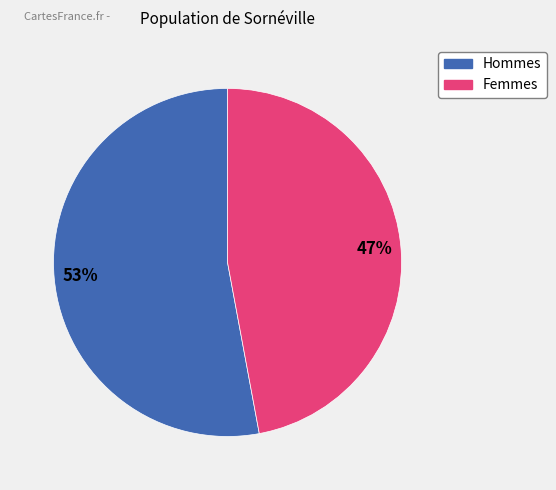

Does any single category account for the majority?

Yes